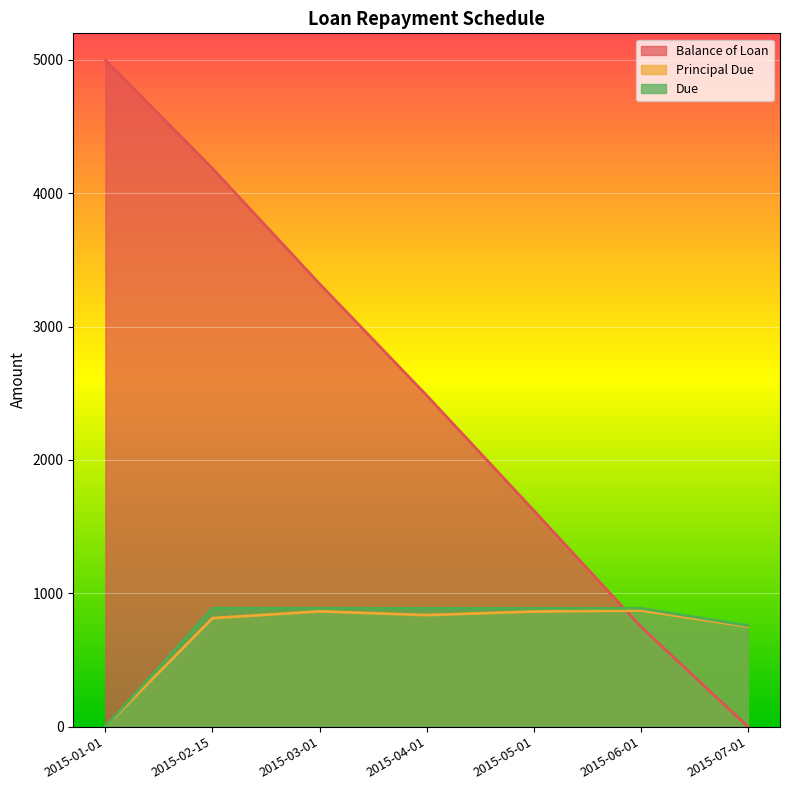

How many lines are shown in the chart?

3